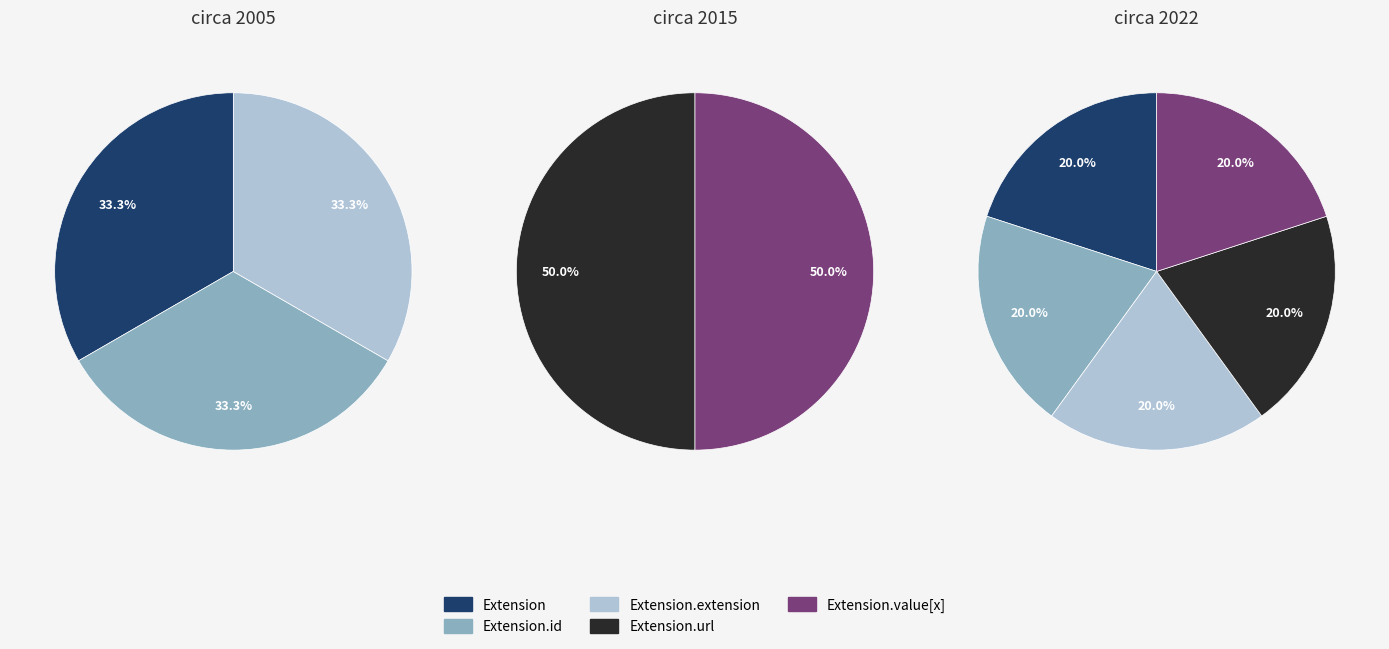

What percentage do Extension.url and Extension.id together represent?

50.0%